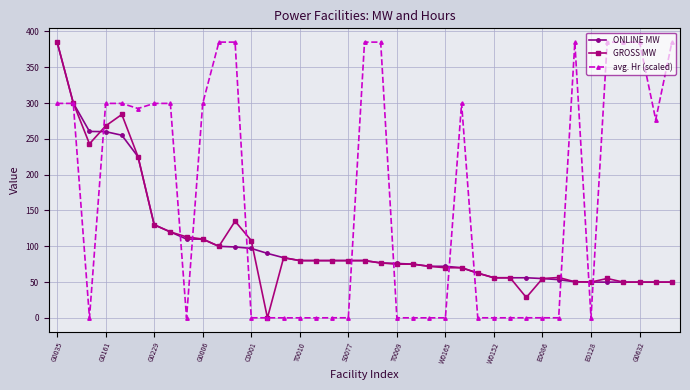

What is the value of the ONLINE MW point at the 30th from the left?

56.0